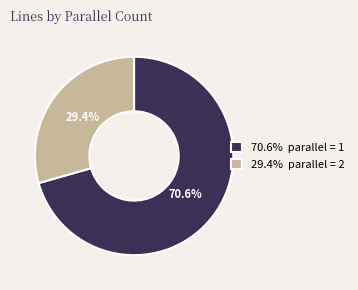

Between 29.4% parallel = 2 and 70.6% parallel = 1, which is larger?

70.6% parallel = 1